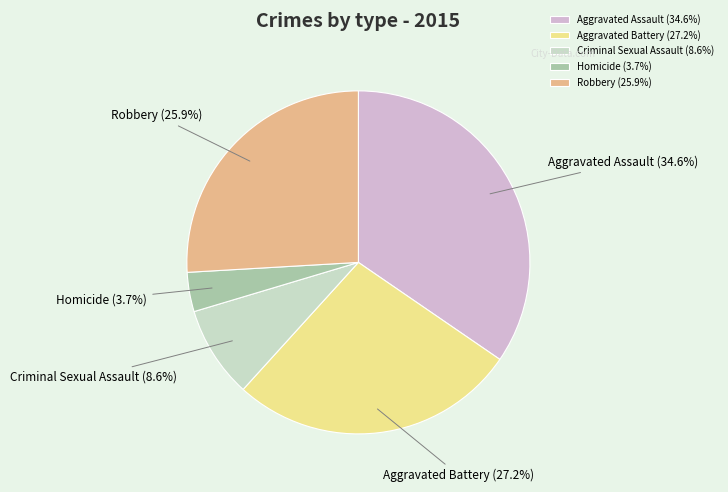

To the nearest percent, what is the average slice percentage?

20%